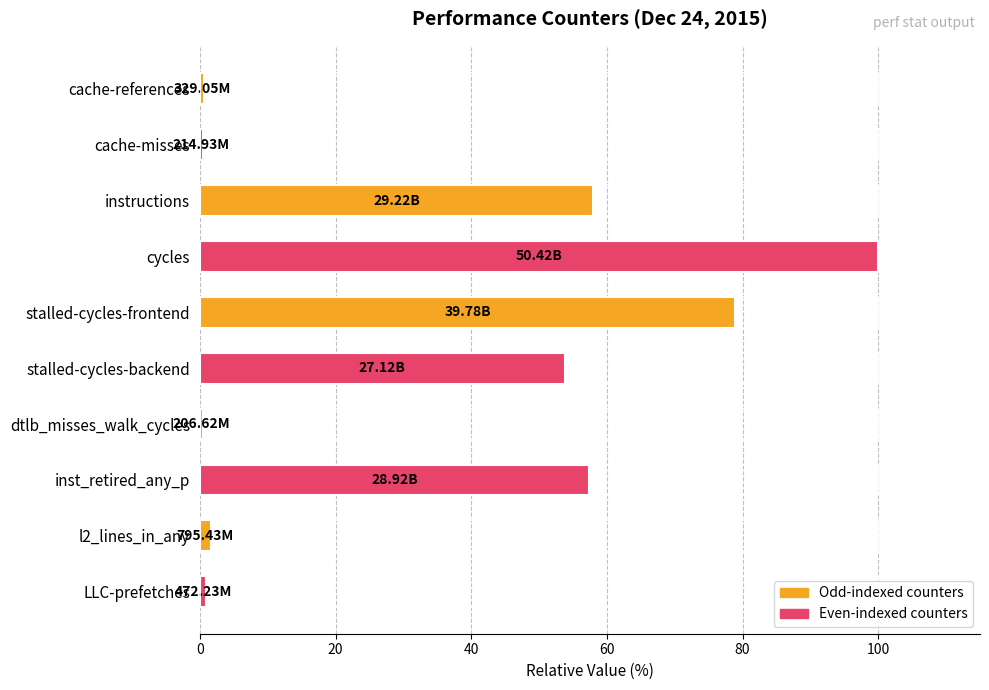

What is the label of the 1st bar from the top?

cache-references